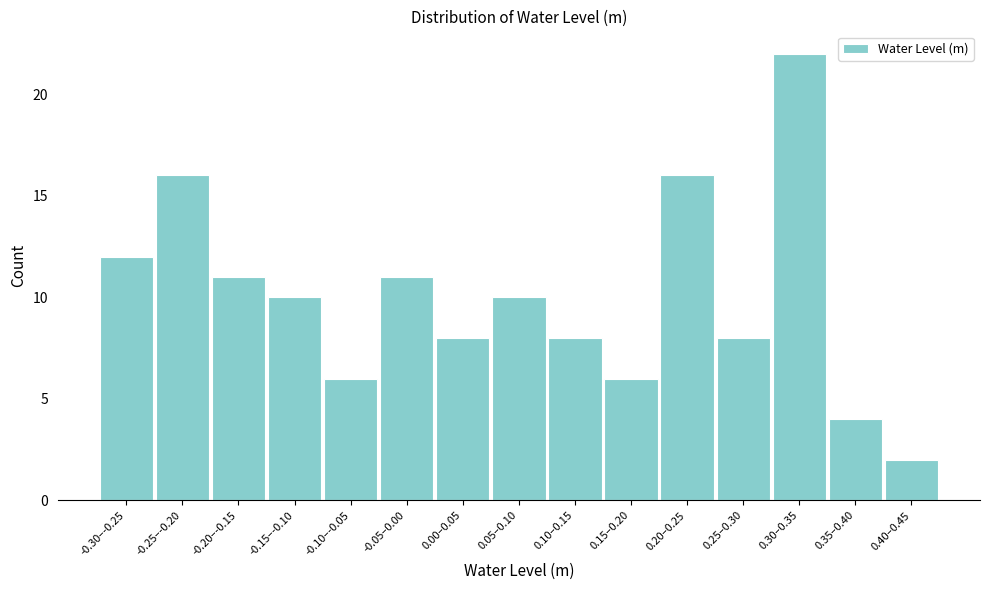

Reading left to right, what are all the values shown in this chart?

12	16	11	10	6	11	8	10	8	6	16	8	22	4	2